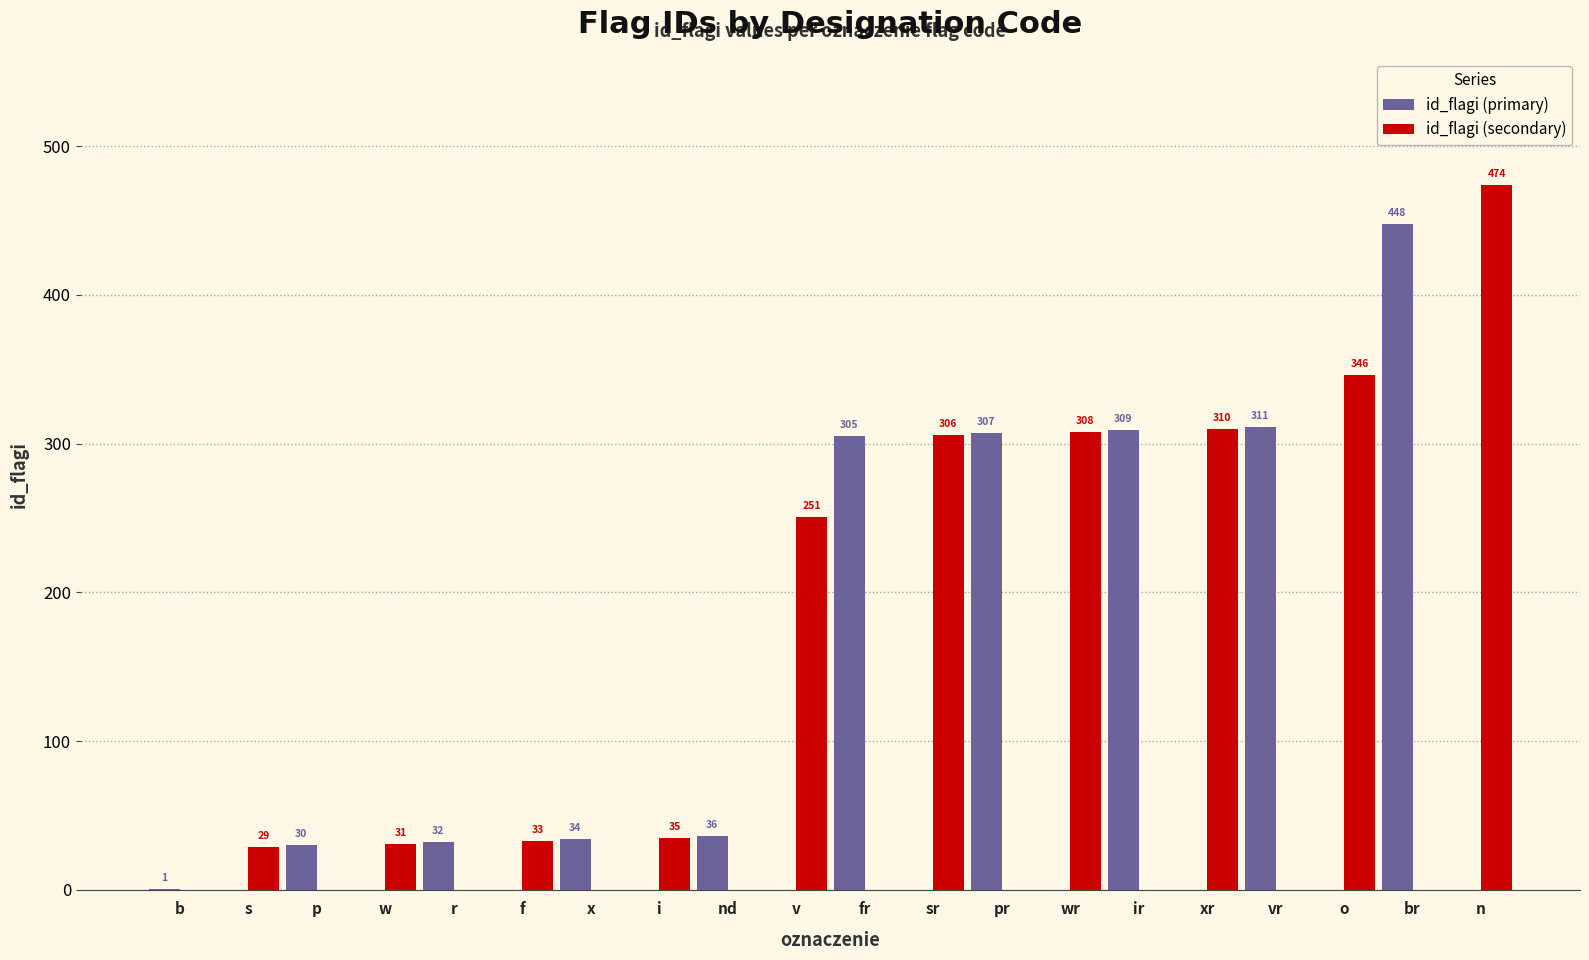

Reading left to right, extract all data points from this chart.

id_flagi (primary): 1	0	30	0	32	0	34	0	36	0	305	0	307	0	309	0	311	0	448	0
id_flagi (secondary): 0	29	0	31	0	33	0	35	0	251	0	306	0	308	0	310	0	346	0	474